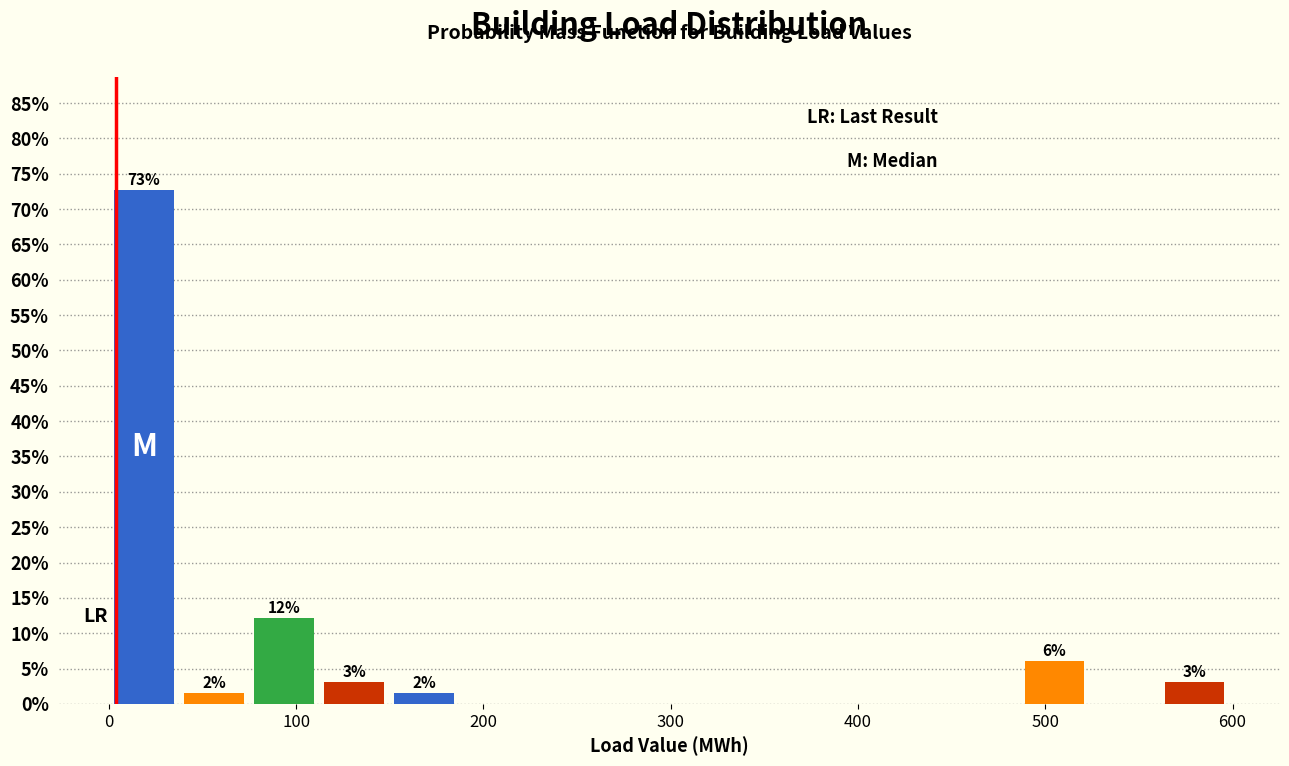

Around what value on the x-axis is the tallest bar? Give the approximate position of its centre, as read against the axis.

20